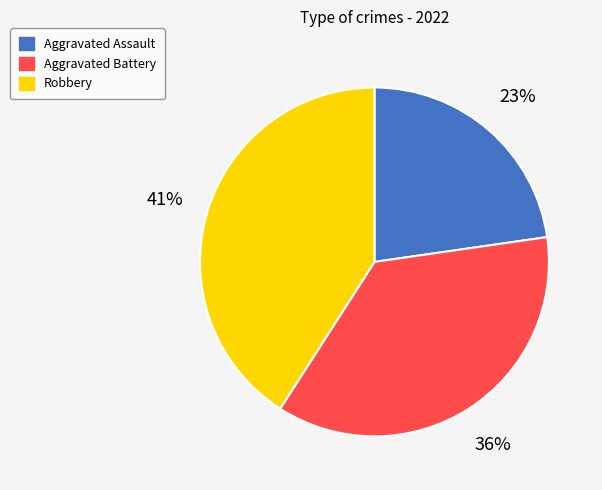

To the nearest percent, what is the combined percentage of Robbery and Aggravated Battery?

77%